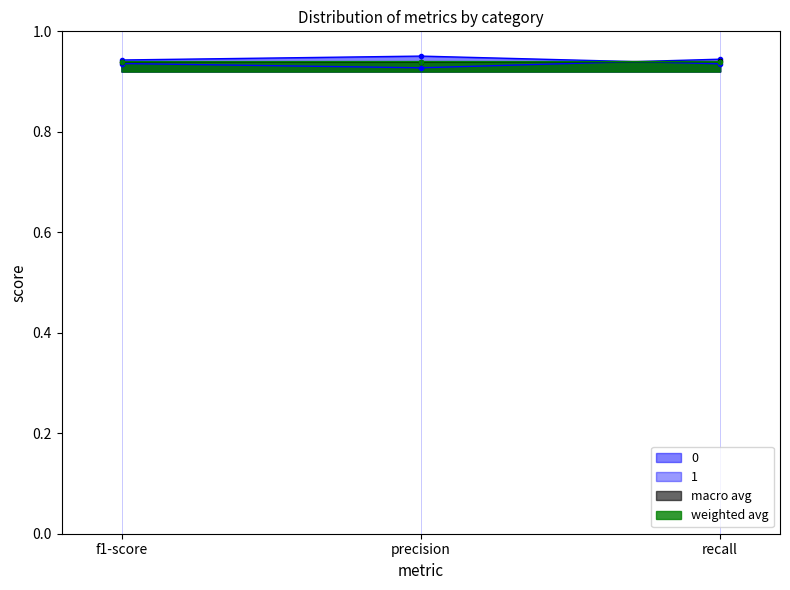

Which has a higher value, f1-score or precision?

precision